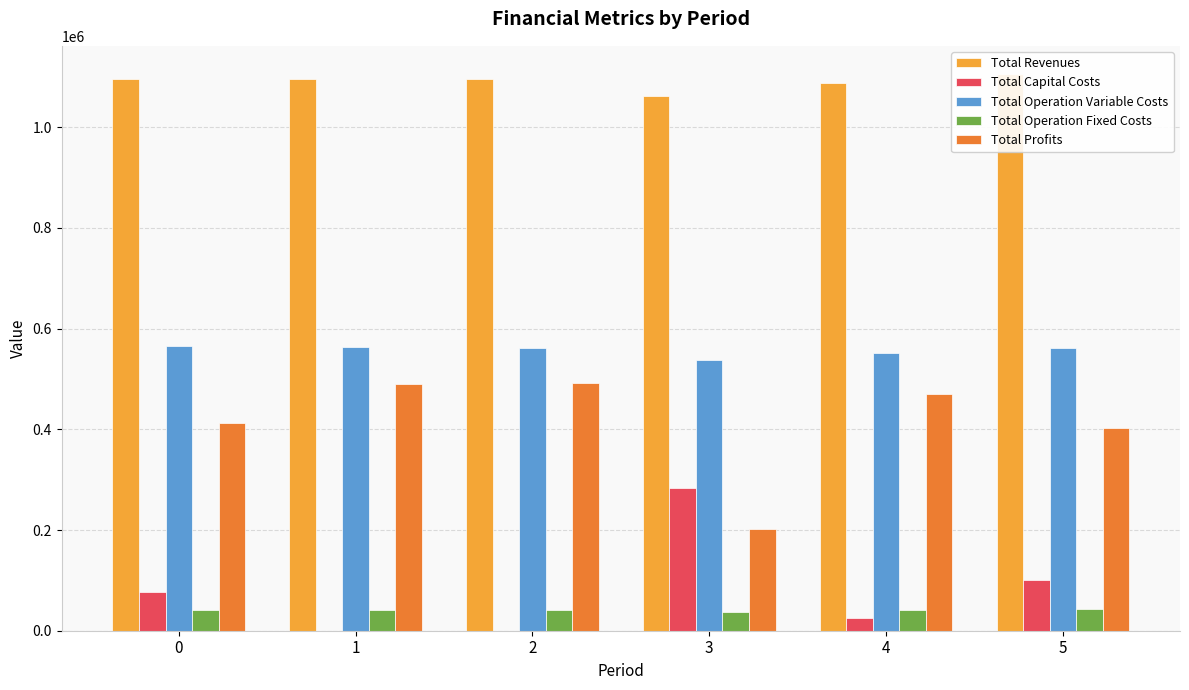

List the series in order of their peak value, highest first.

Total Revenues, Total Operation Variable Costs, Total Profits, Total Capital Costs, Total Operation Fixed Costs